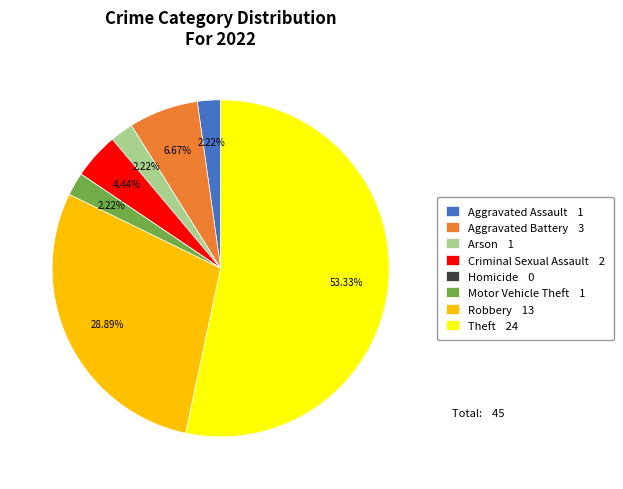

How much of the chart is everything except Robbery?

71.1%